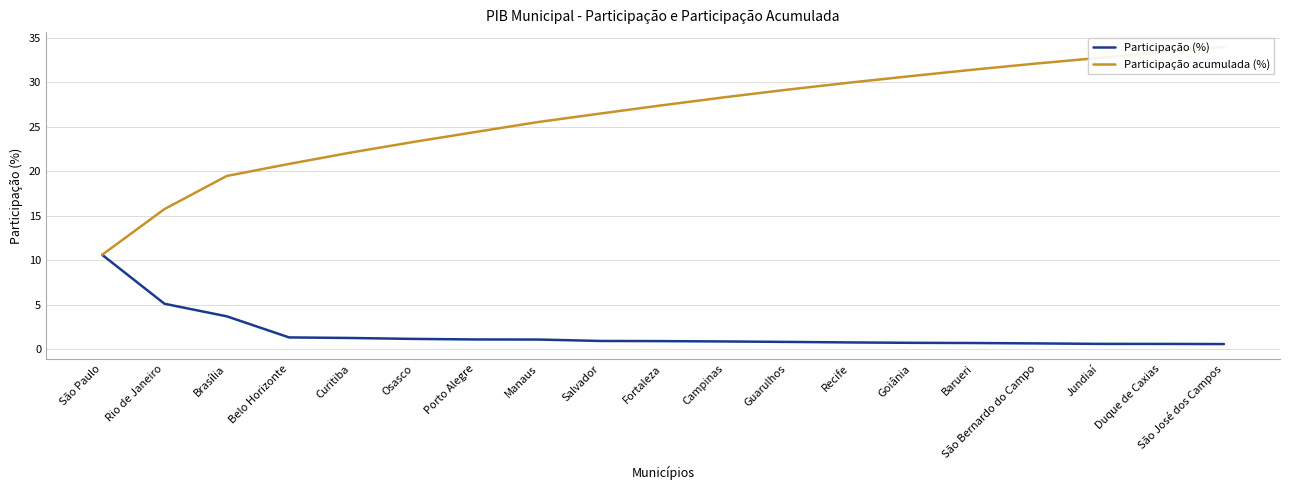

What is the label of the 8th point from the right?

Guarulhos